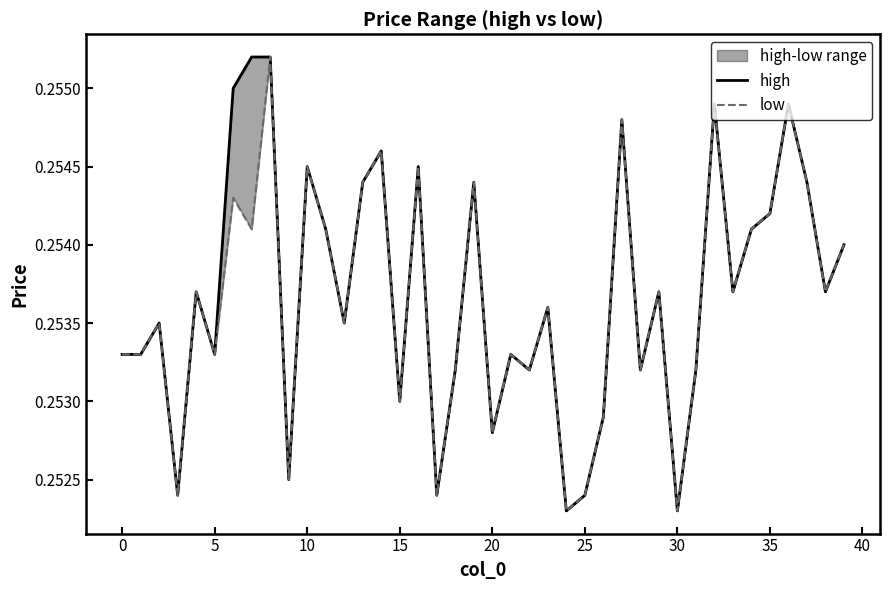

How many categories are shown in the chart?

40